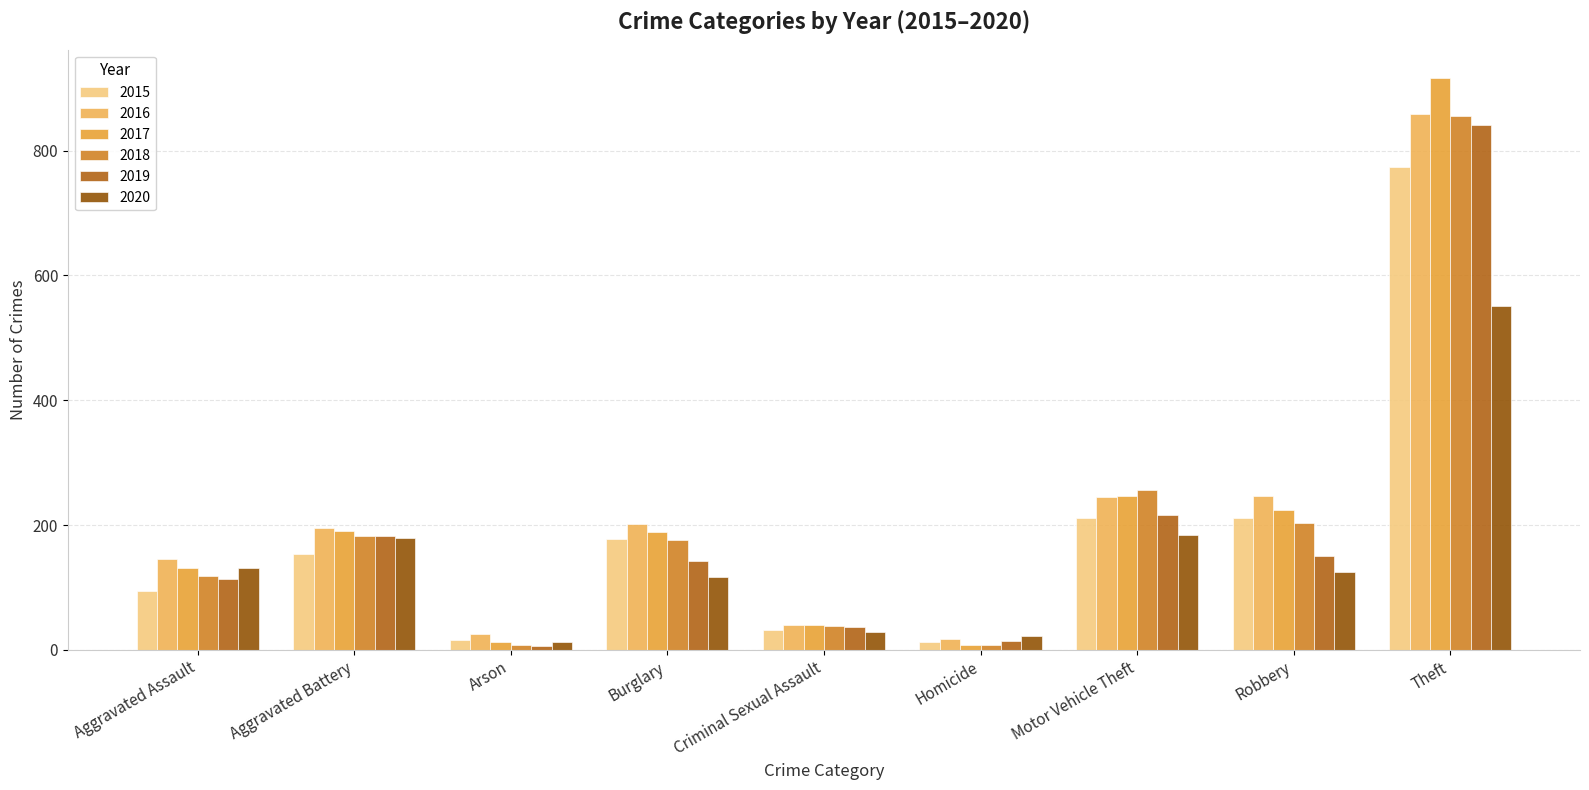

Are the bars horizontal?

No